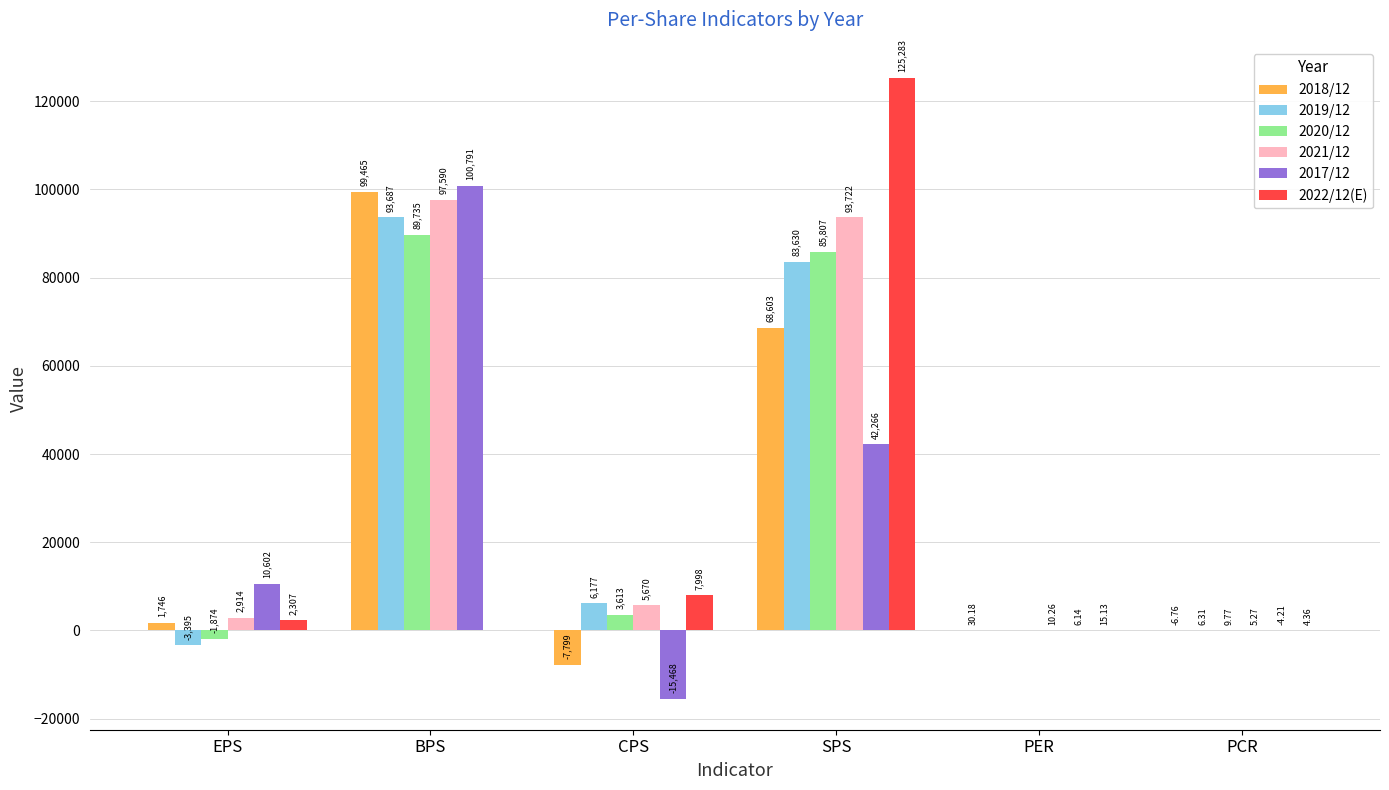

Which category has the highest value in the 2021/12 series?

BPS